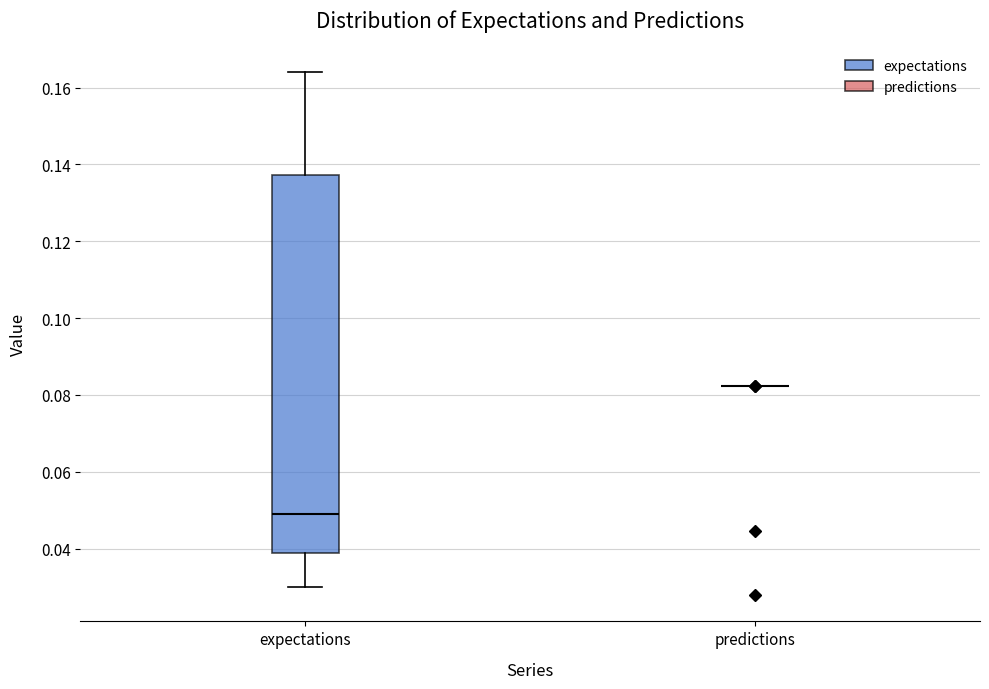

Reading left to right, read every box against the y-axis: the position of its median line, the range the box covers, and the ends of its whiskers. The values are not printed on the chart, so give them approximately, as read against the axis.

expectations: median 0.048, box 0.038 to 0.138, whiskers 0.030 to 0.164
predictions: box collapsed to a line at 0.082, whiskers 0.082 to 0.082